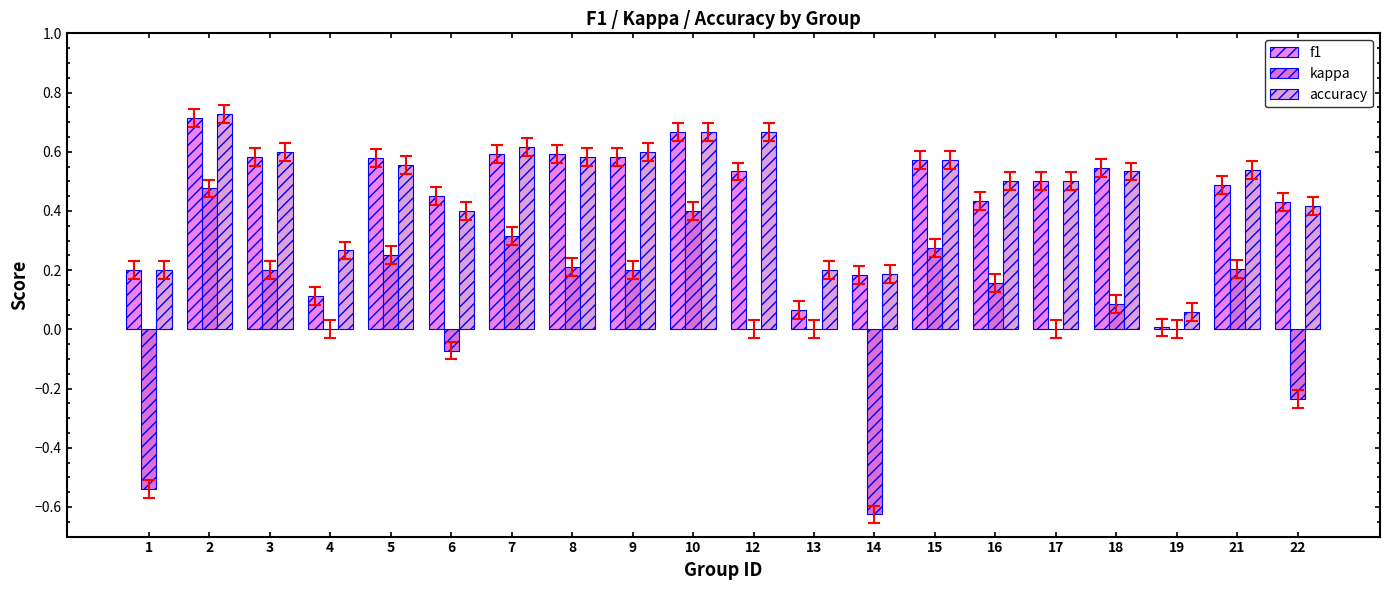

Which series has the largest total across all categories?

accuracy